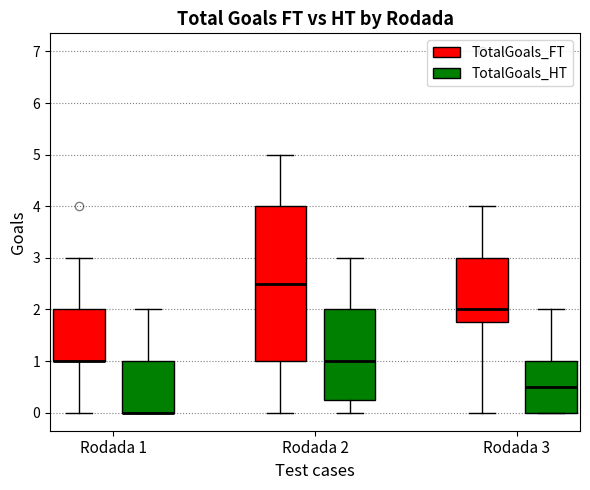

Where does the lower whisker of the box for Rodada 2 (TotalGoals_FT) end on the y-axis? The values are not printed on the chart, so give them approximately, as read against the axis.

0.0